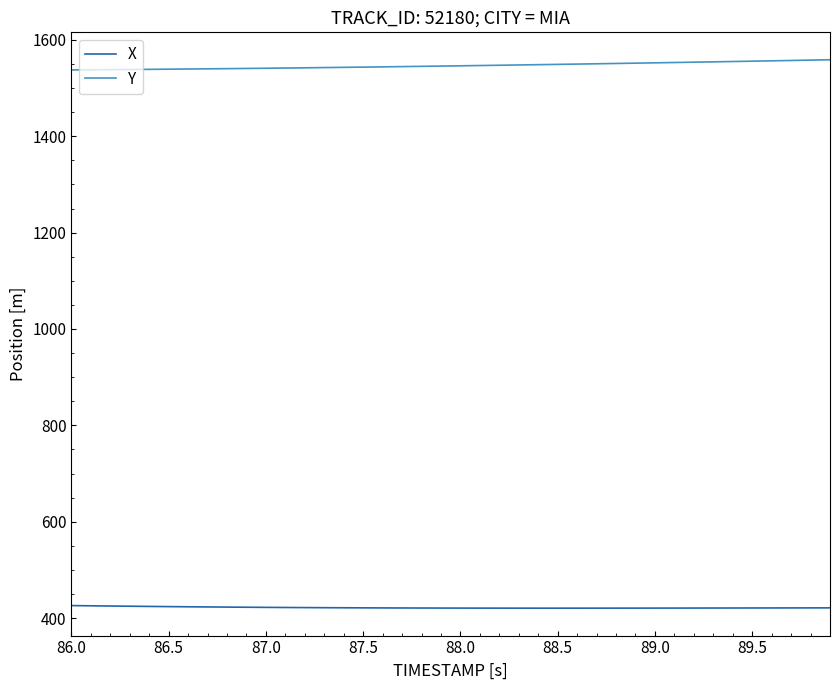

List the series in order of their peak value, highest first.

Y, X